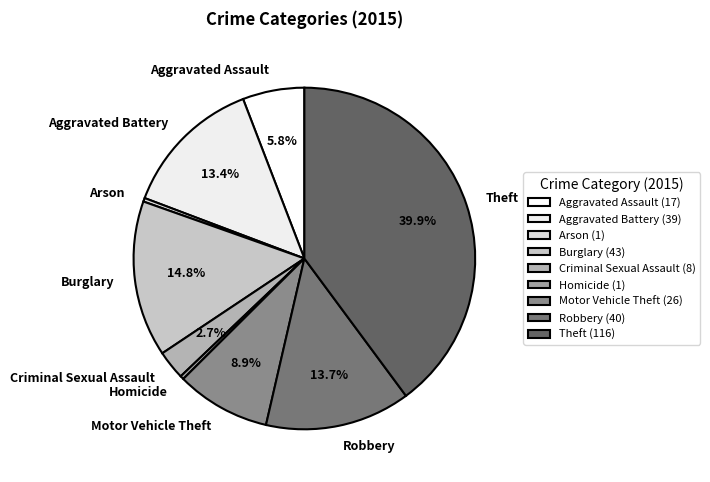

Approximately how many times larger is the value at Aggravated Battery compared to Burglary?

0.9